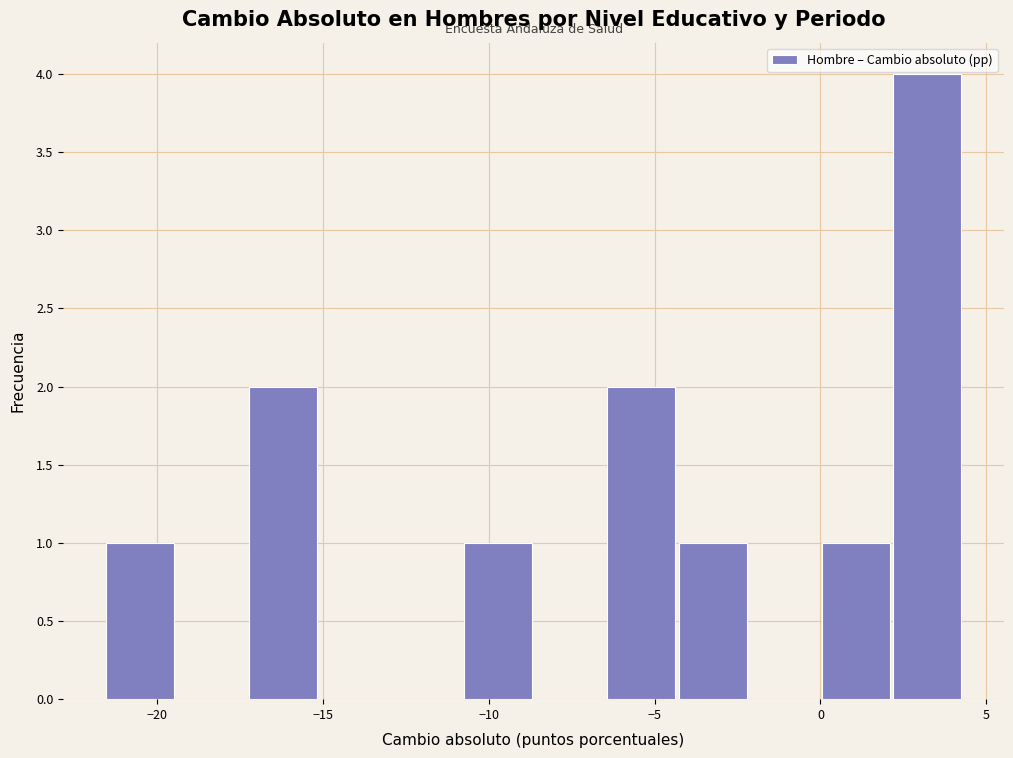

Over which range of the x-axis is the bar tallest?

2.0 to 4.5